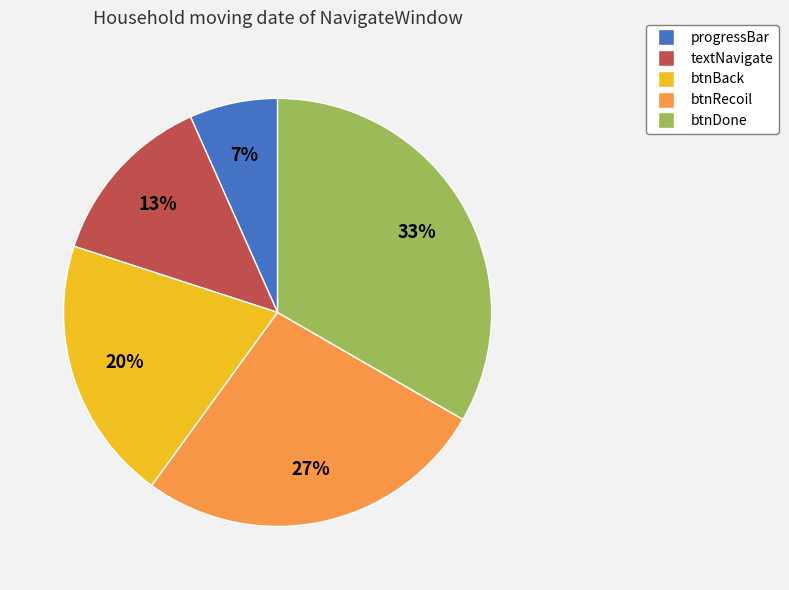

What percentage is the progressBar slice, to the nearest percent?

7%